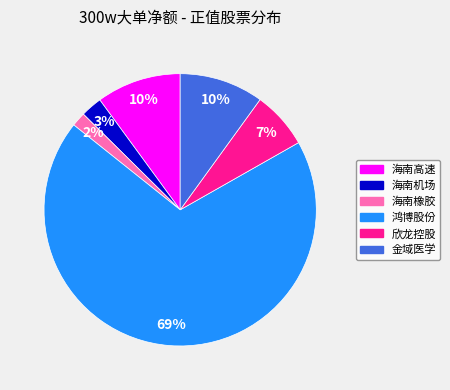

The 海南机场 slice represents 10% of the pie. True or false?

False